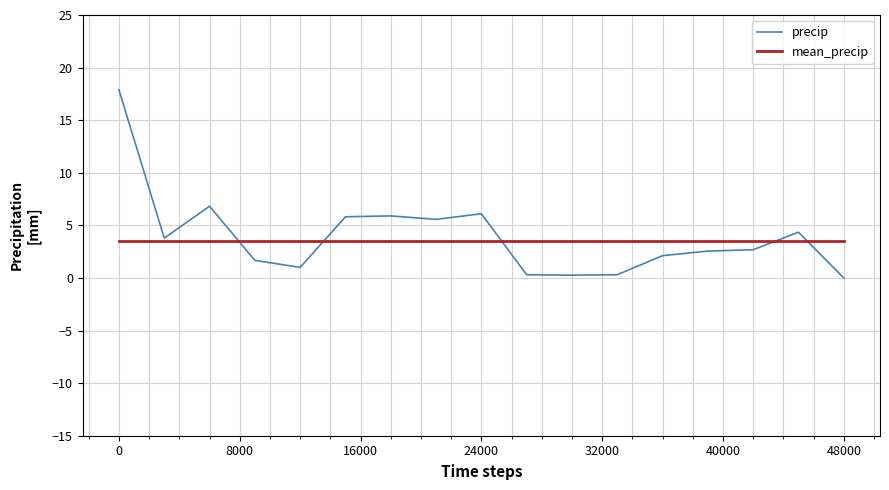

List the series in order of their peak value, highest first.

precip, mean_precip